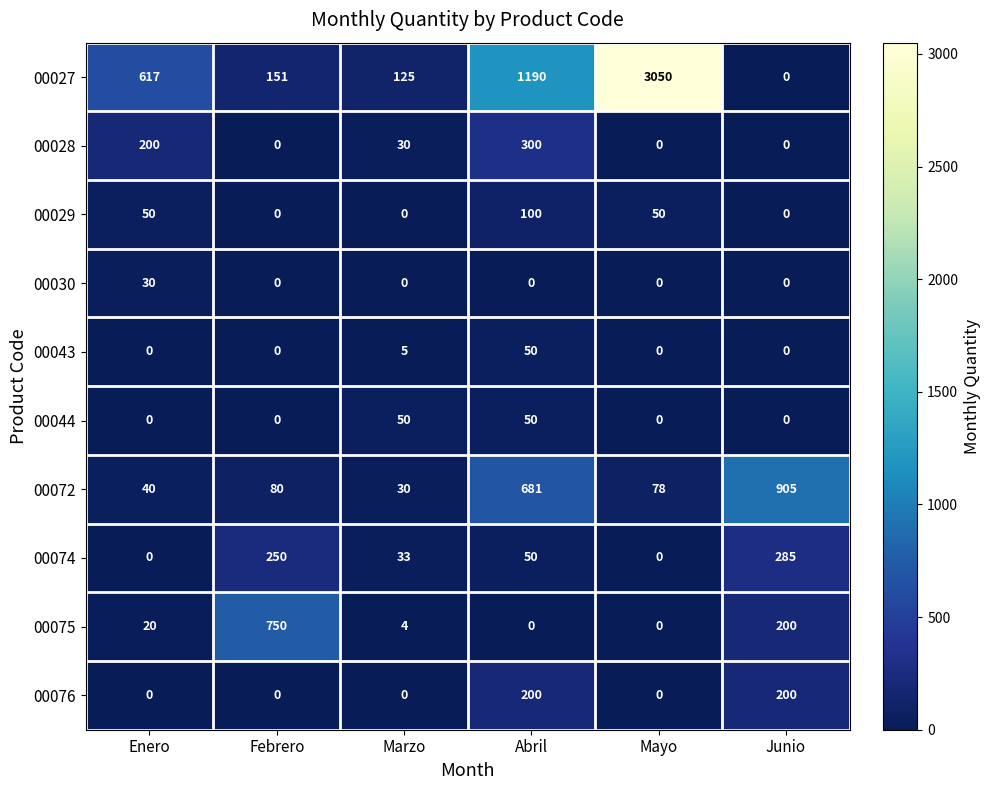

What is the greatest value displayed?

3050